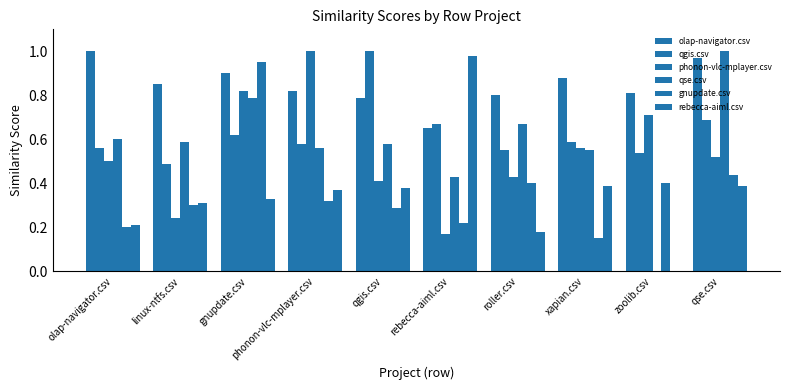

The value of gnupdate.csv at phonon-vlc-mplayer.csv is 0.5. True or false?

False